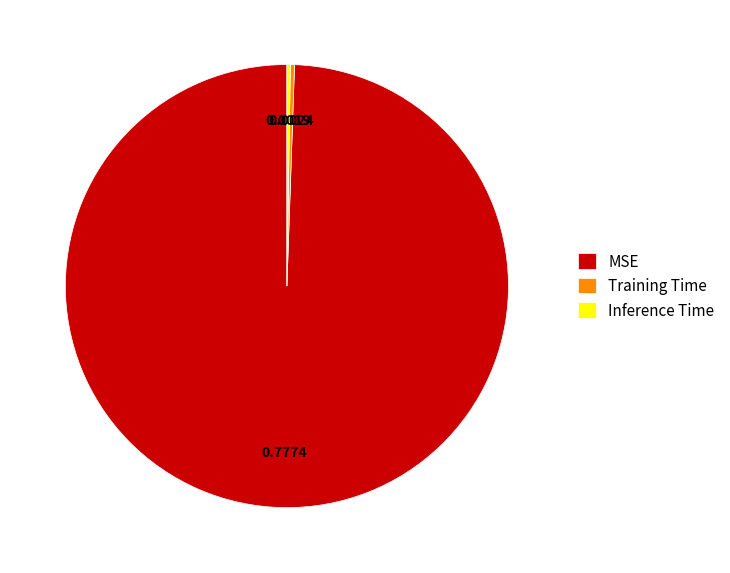

Combined, do Training Time and MSE account for over 50%?

Yes